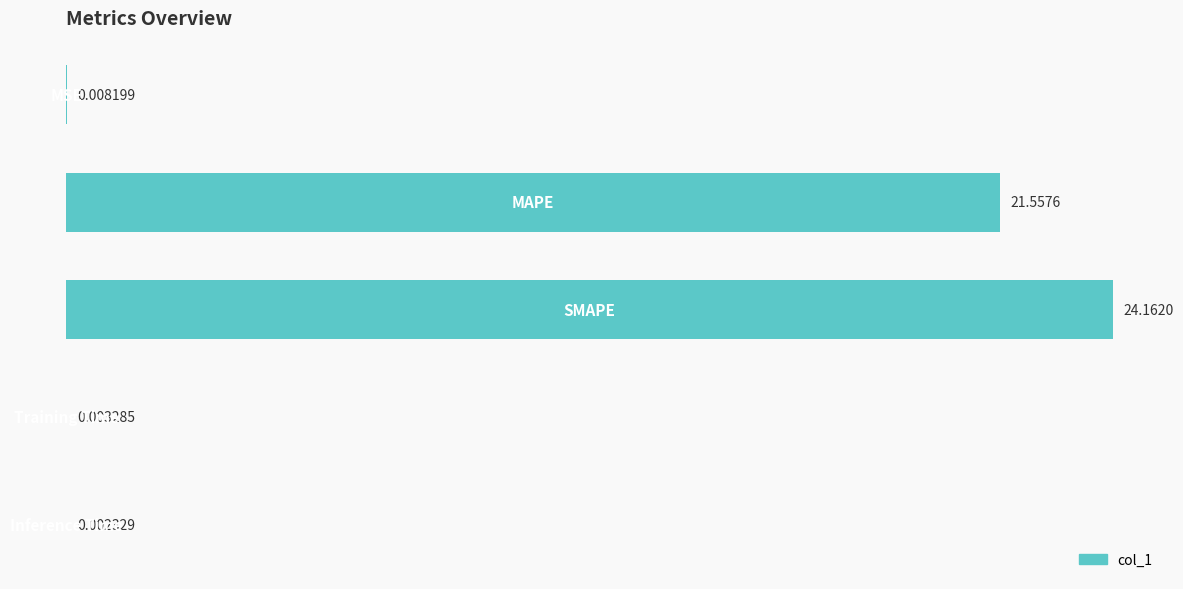

What is the maximum value shown in the chart?

24.2